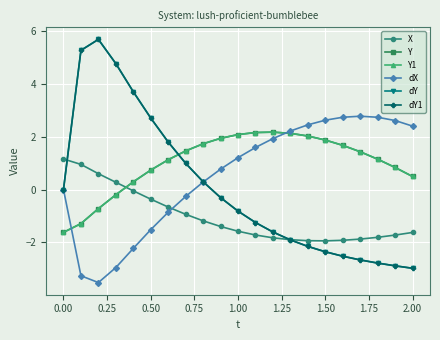

True or false: dY1 and dY intersect in this chart.

False